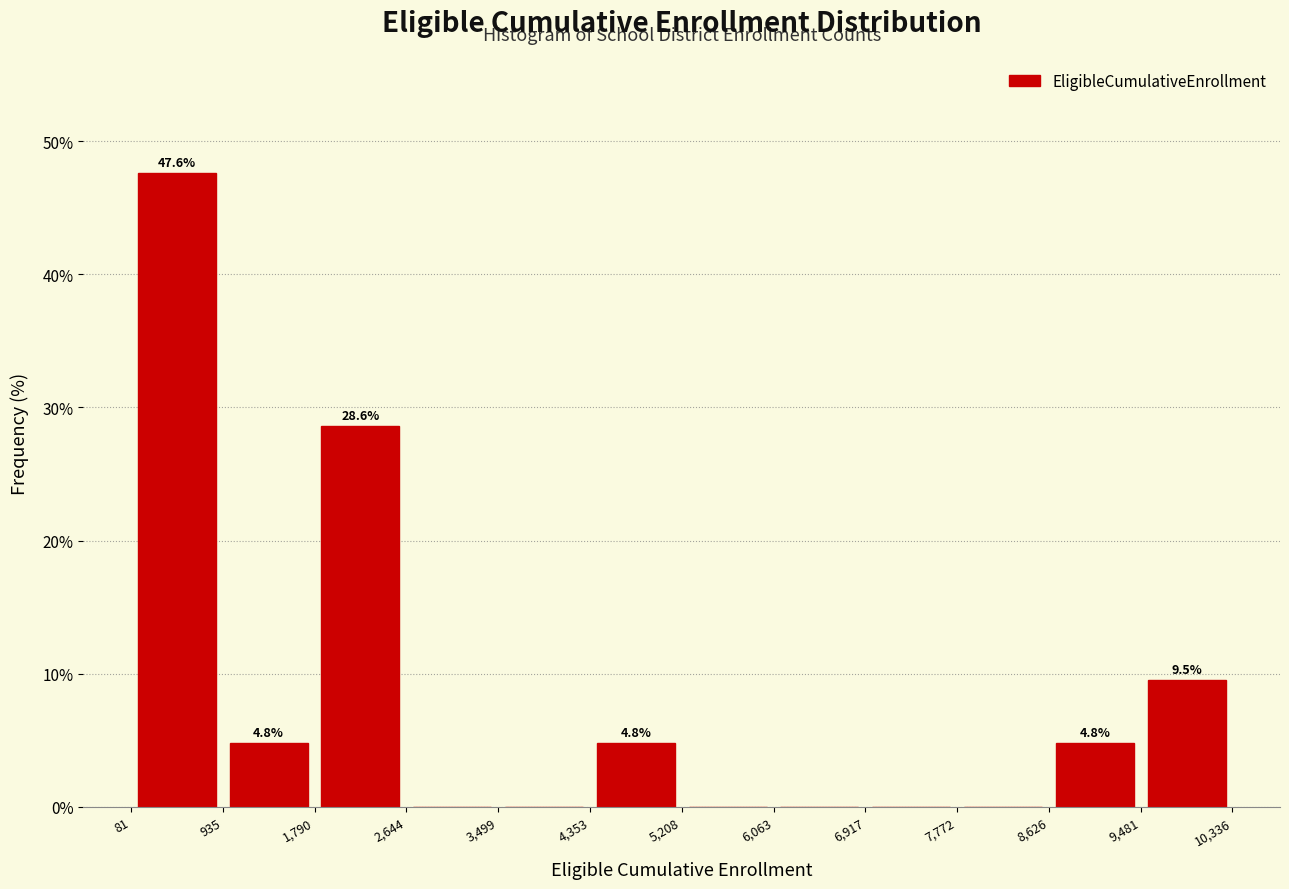

Over which range of the x-axis is the bar tallest?

81 to 935